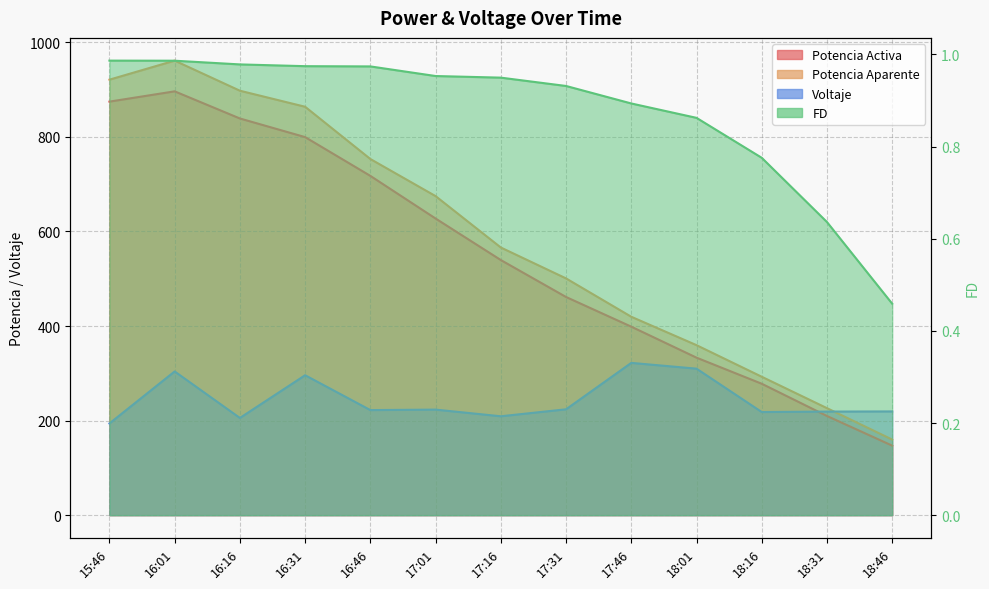

True or false: Potencia Activa and Voltaje intersect in this chart.

True